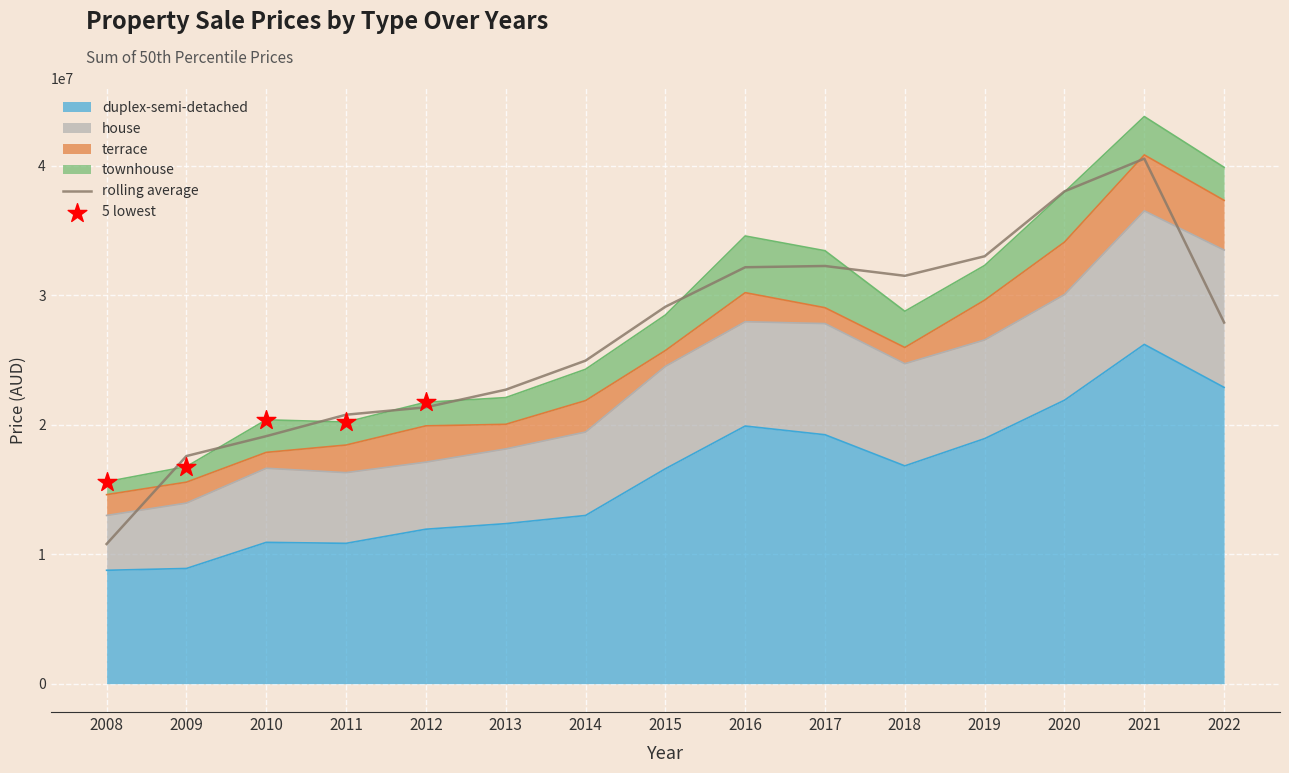

Which series has the widest spread of Y values?

duplex-semi-detached